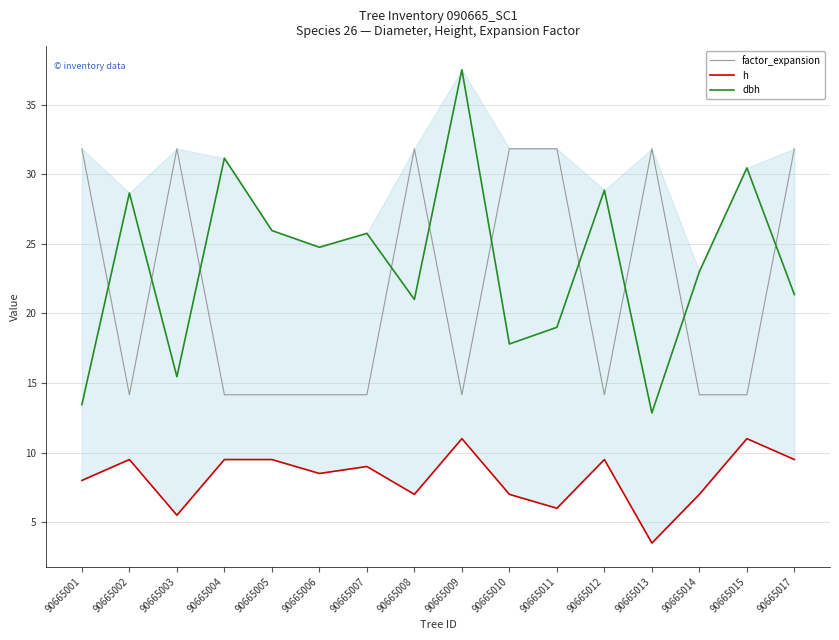

Rank the series at 90665004 from highest to lowest value.

dbh, factor_expansion, h